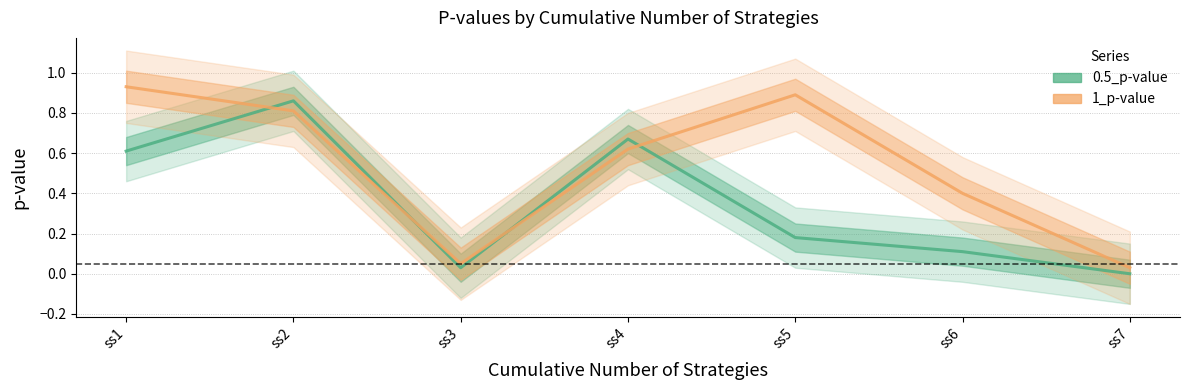

Between which two adjacent categories do 1_p-value and 0.5_p-value first intersect?

ss1 and ss2